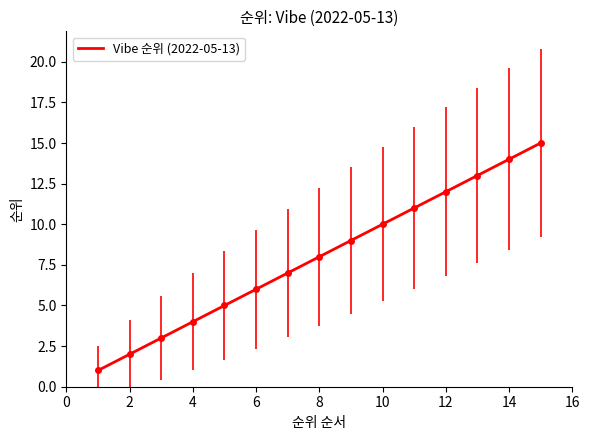

What is the difference between the maximum and minimum values?

14